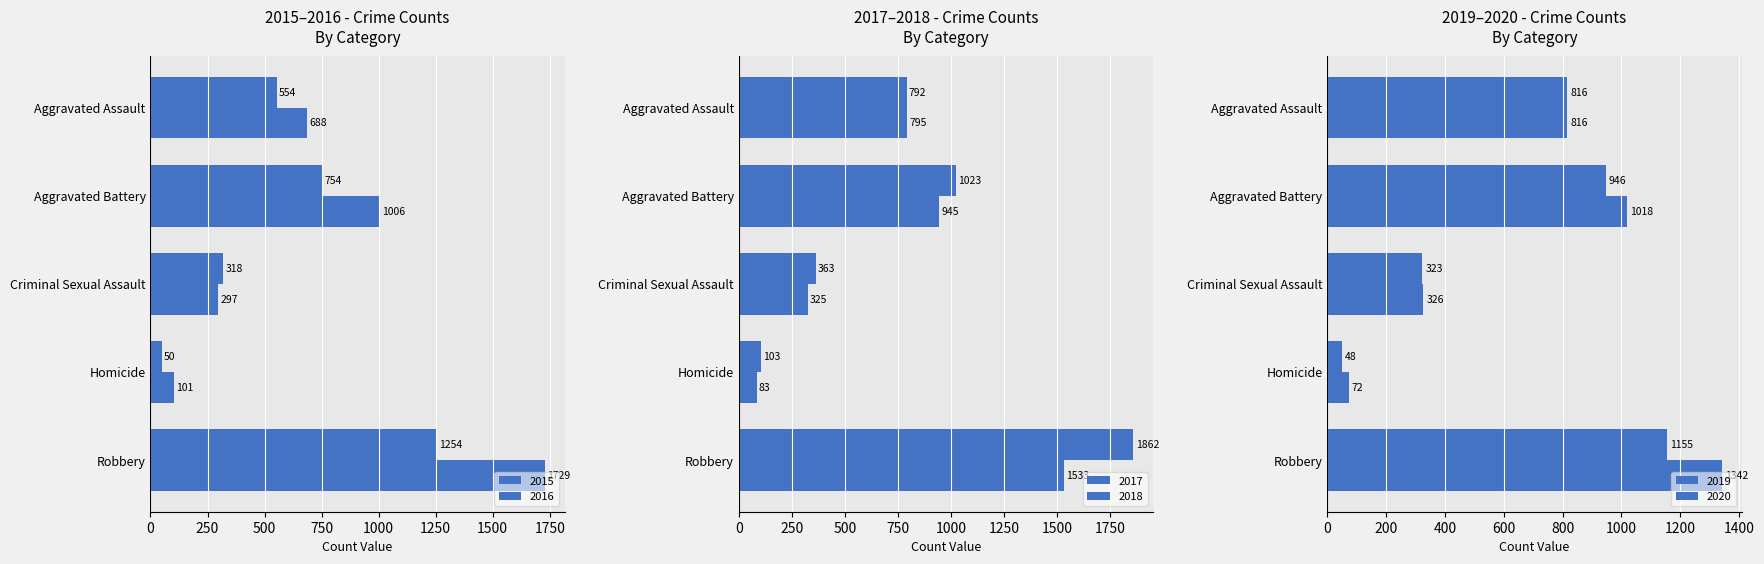

What is the lowest value of the 2016 series?

101